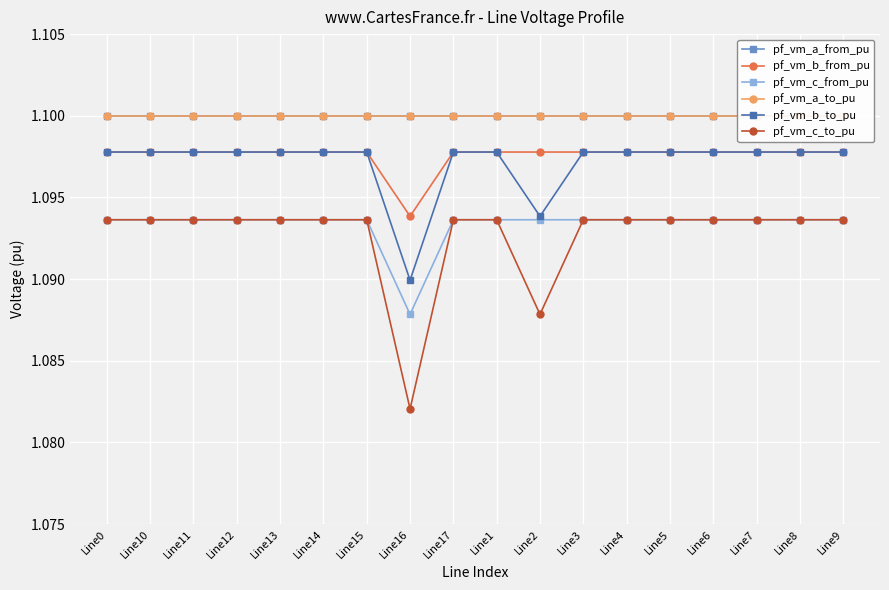

At which category does the chart reach its peak across all series?

Line0